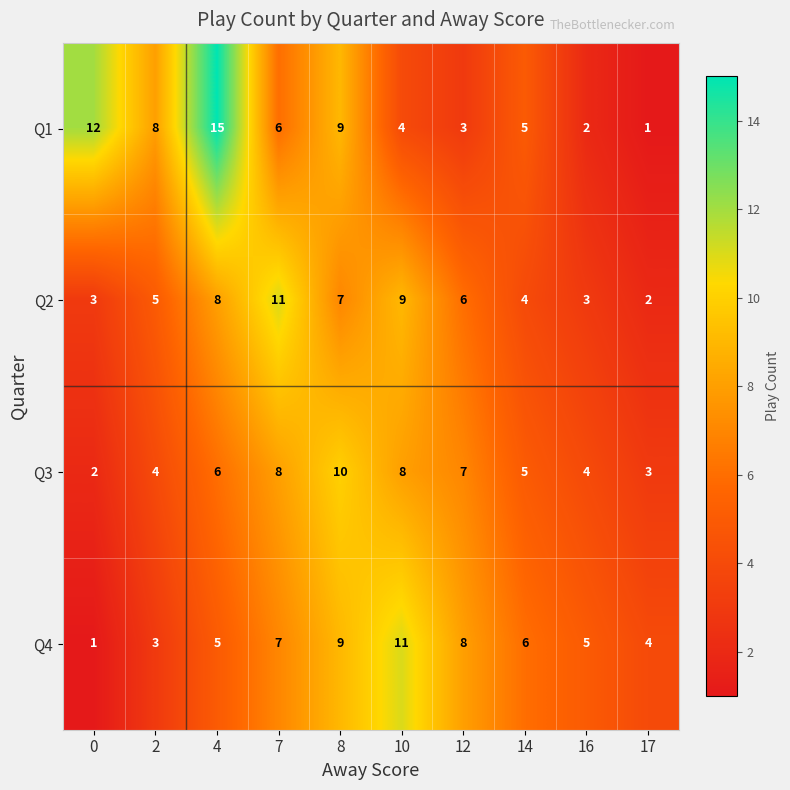

What is the sum of the Q2 values at 2 and 7?

16